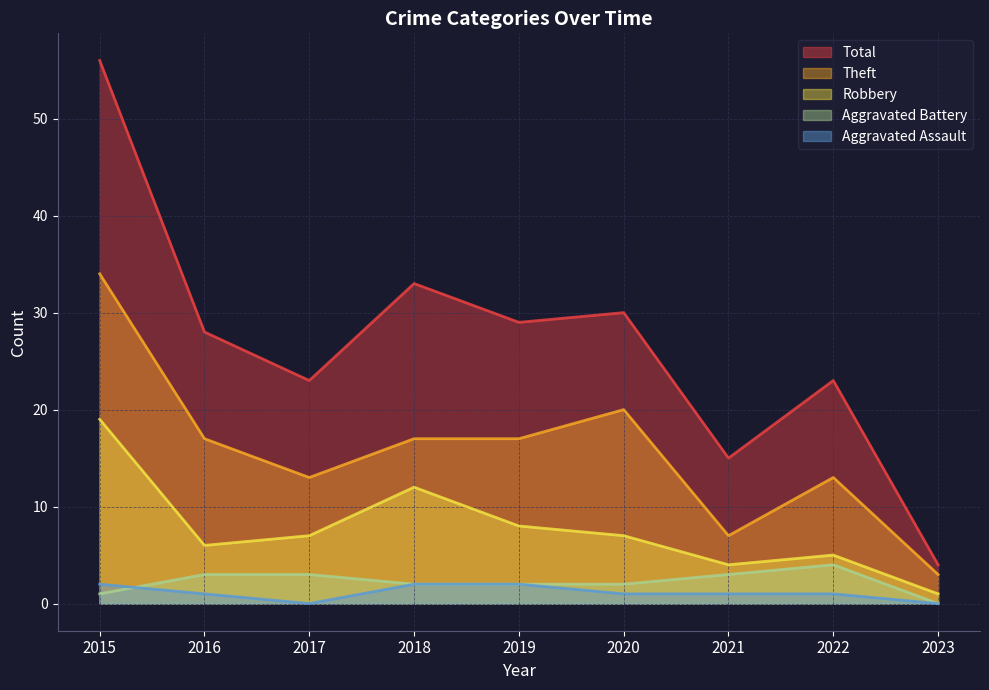

What is the difference between the second highest and second lowest values in the Aggravated Assault series?

2